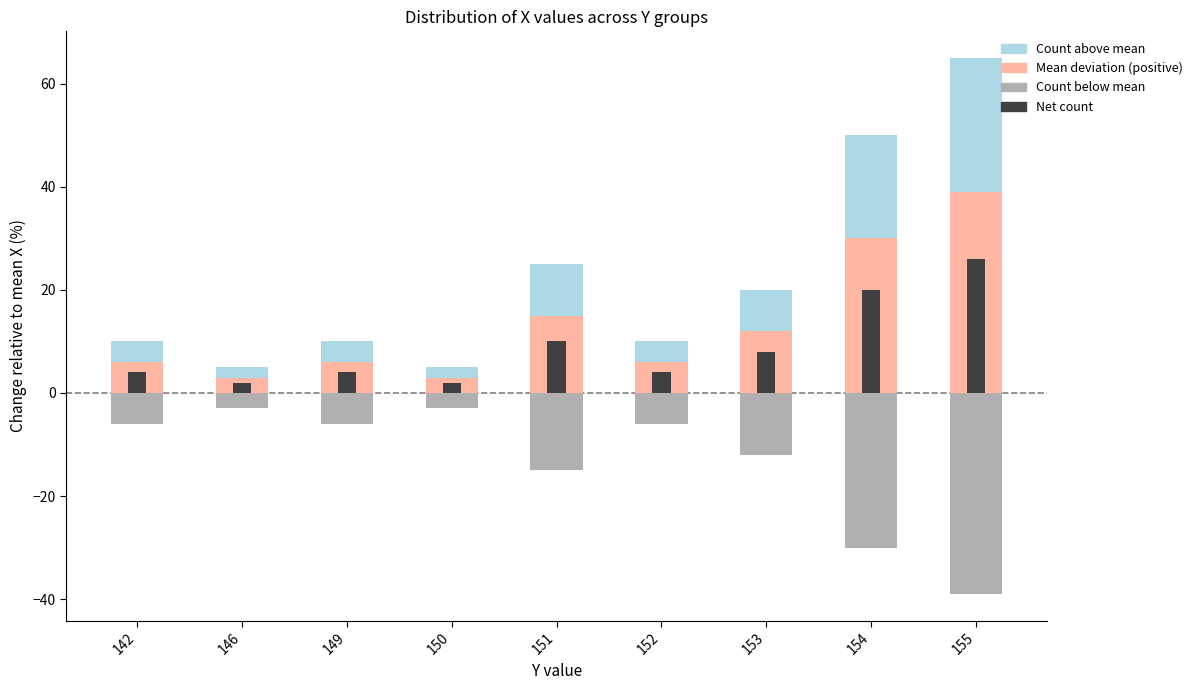

Which series changed the most between 142 and 149?

Count above mean